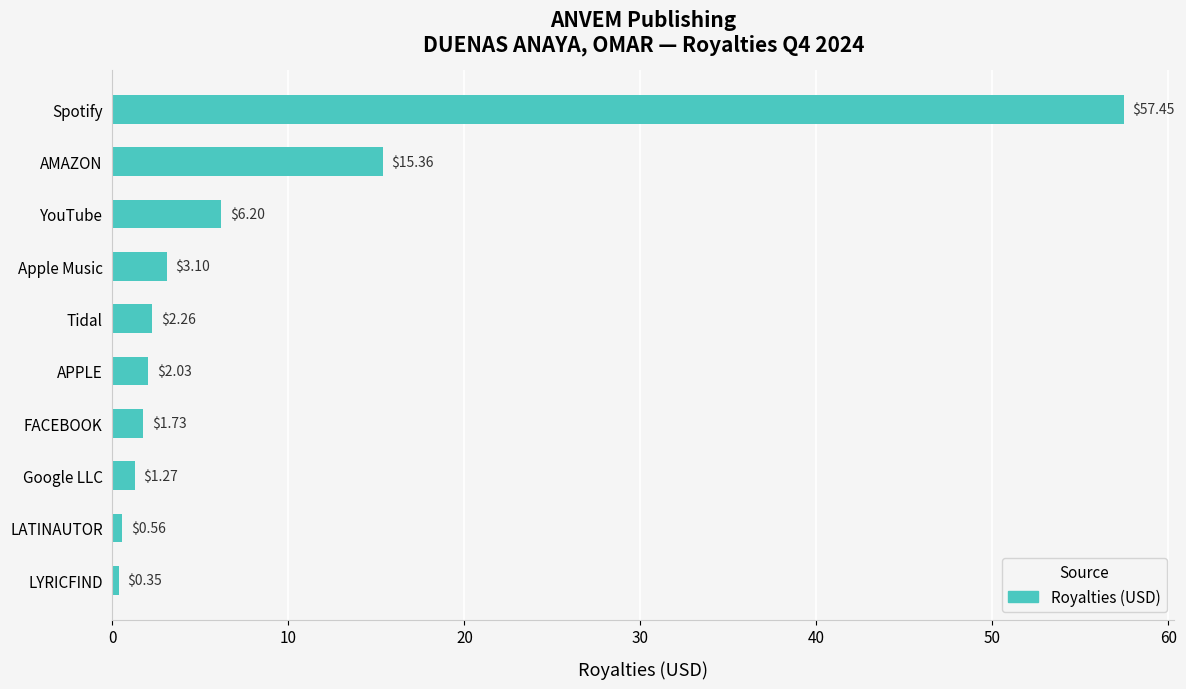

What is the difference between the values at APPLE and Apple Music?

1.1